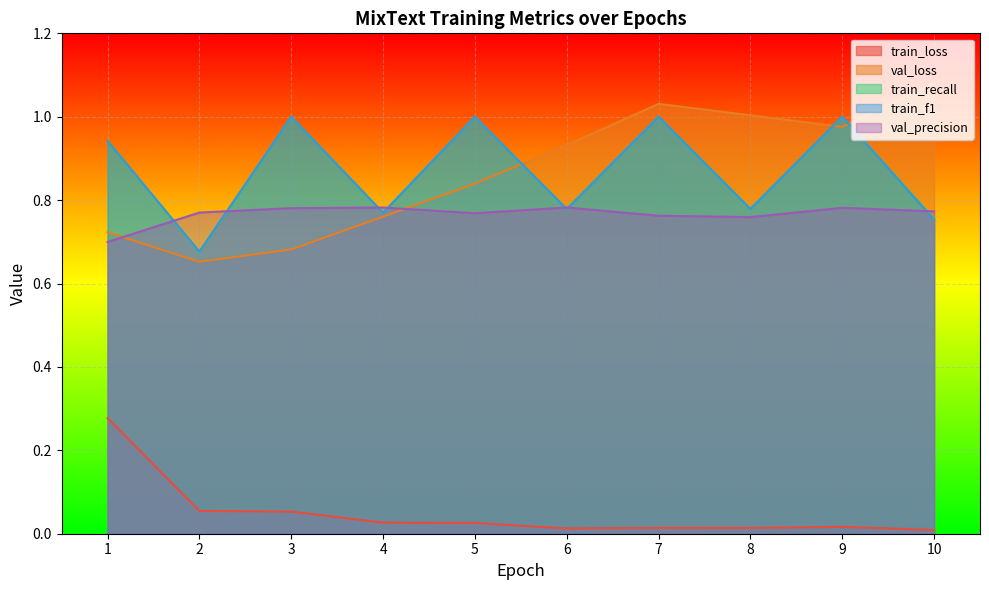

Which series has the largest range (max minus min)?

val_loss